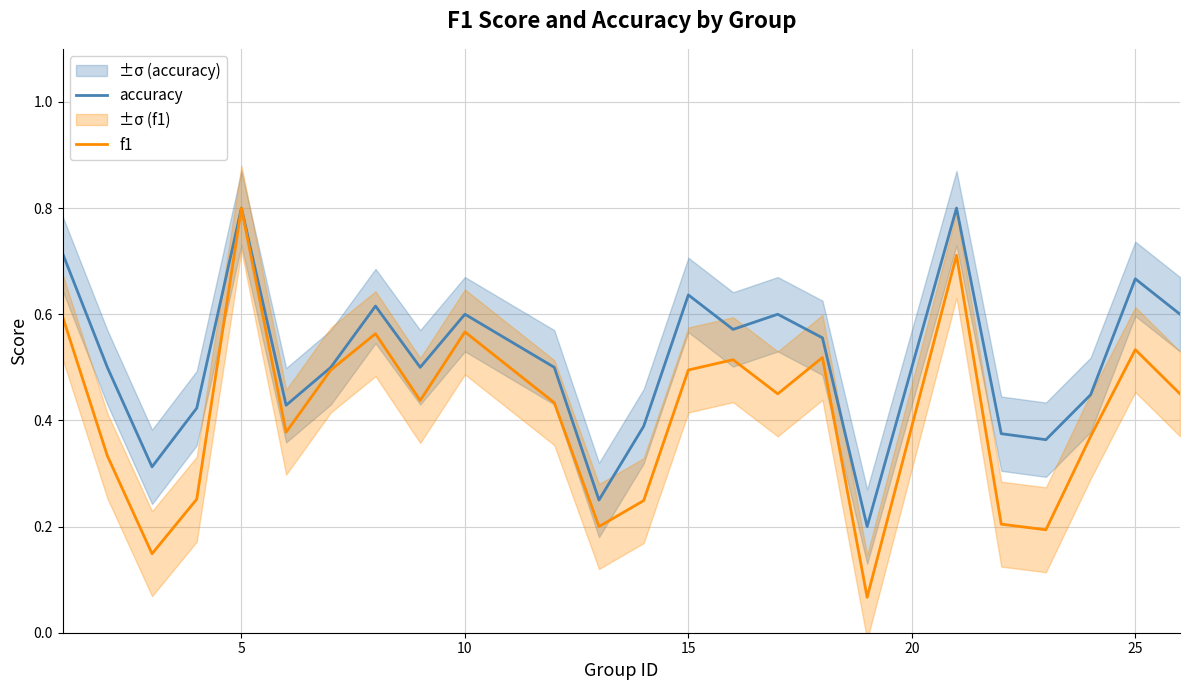

What is the sum of all f1 values?

10.0